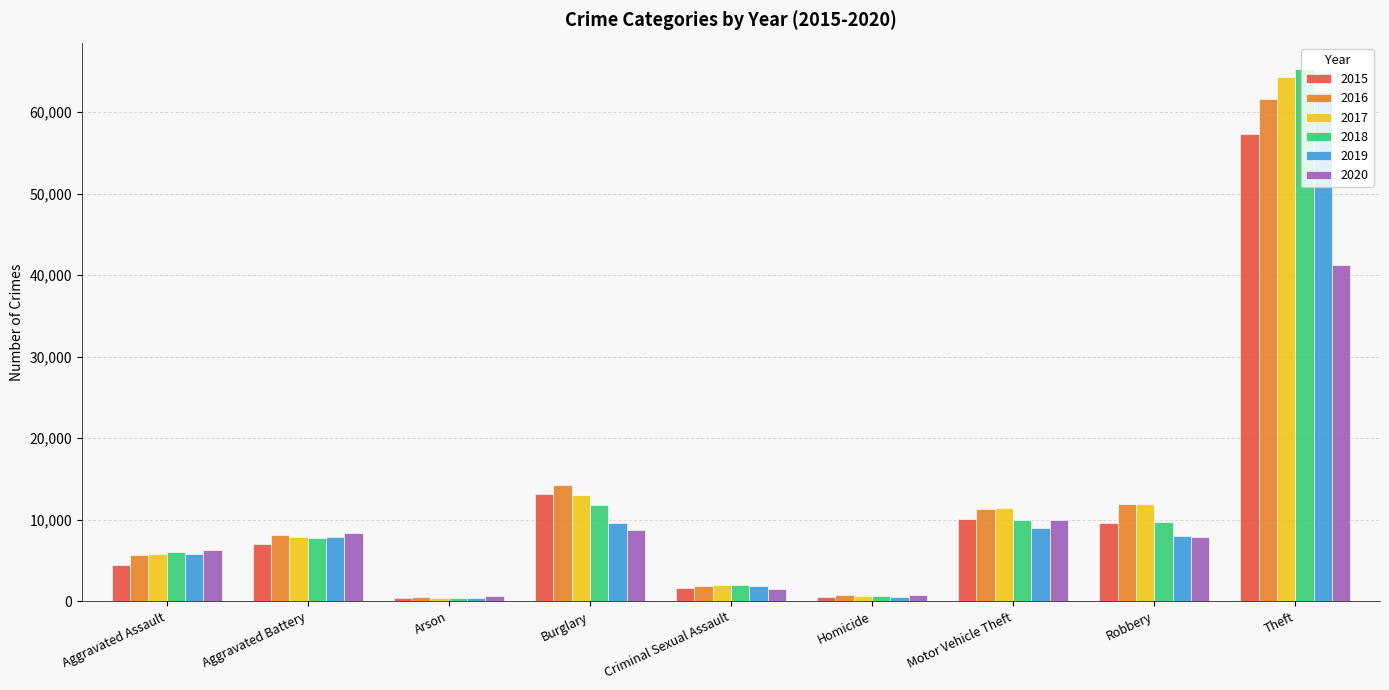

Is the value of 2018 at Aggravated Assault greater than the value of 2020 at Criminal Sexual Assault?

Yes